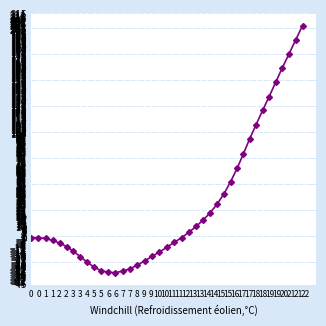

Count the number of data series in this chart.

1